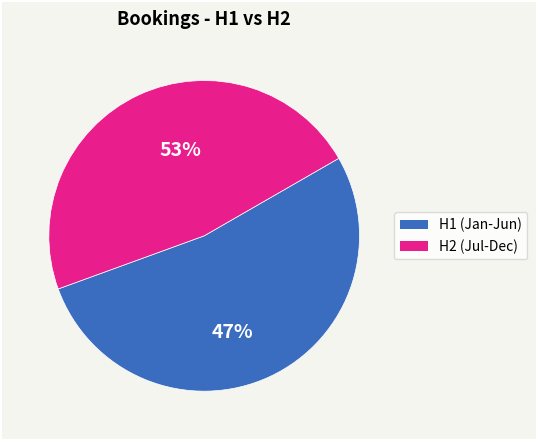

Do 2 and 12 together represent more than half of the pie?

No